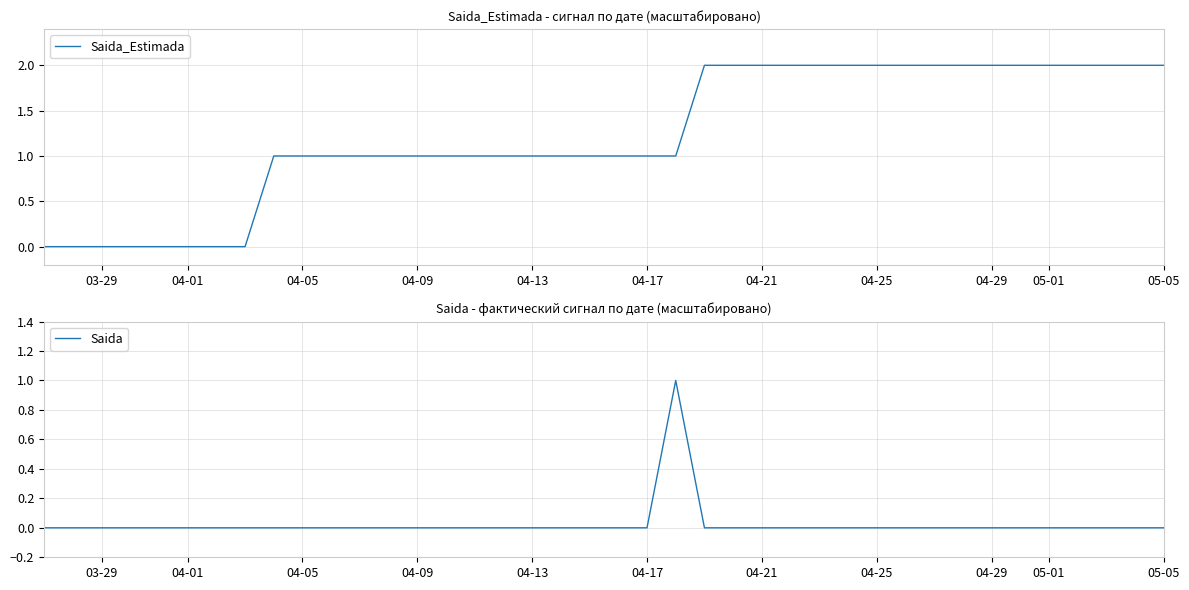

Rank the series by their maximum value, from highest to lowest.

Saida_Estimada, Saida